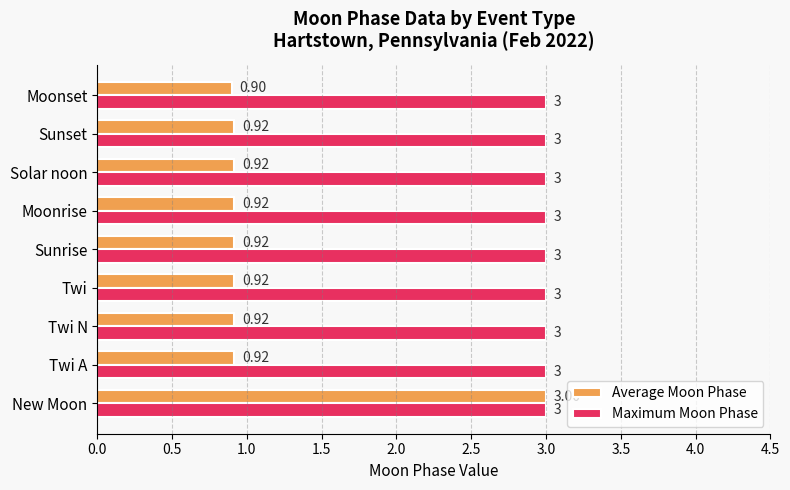

List the series in order of their overall mean, lowest first.

Average Moon Phase, Maximum Moon Phase